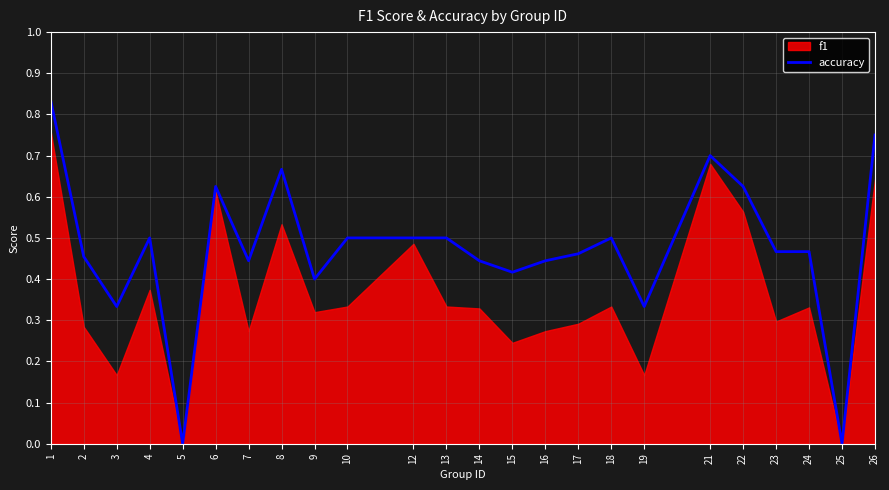

Is it true that accuracy equals 0.2 at 2?

False